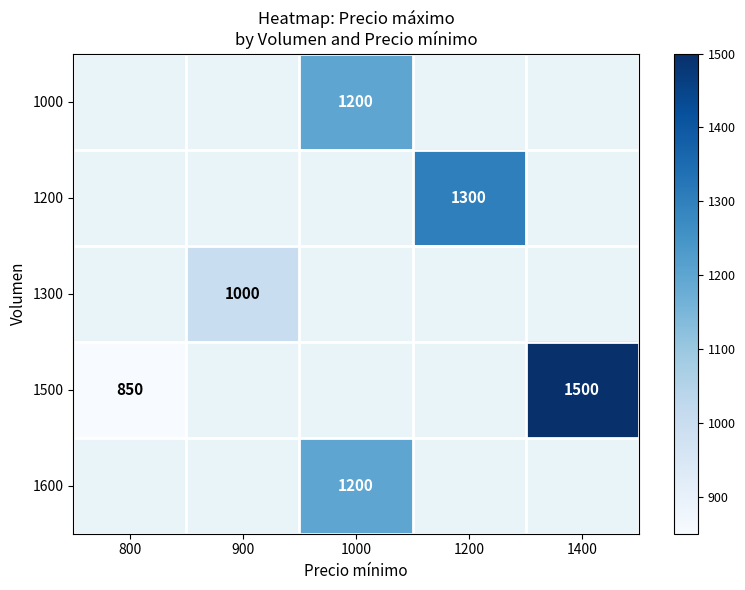

The value of 1200 at 1200 is 1300. True or false?

True